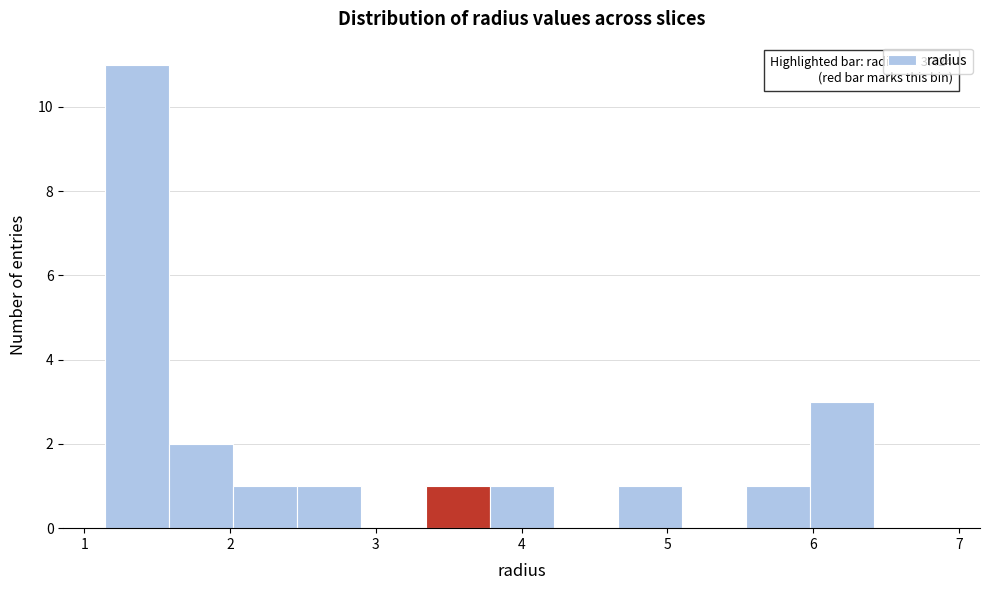

Which range on the x-axis has the tallest bar?

1.1 to 1.6